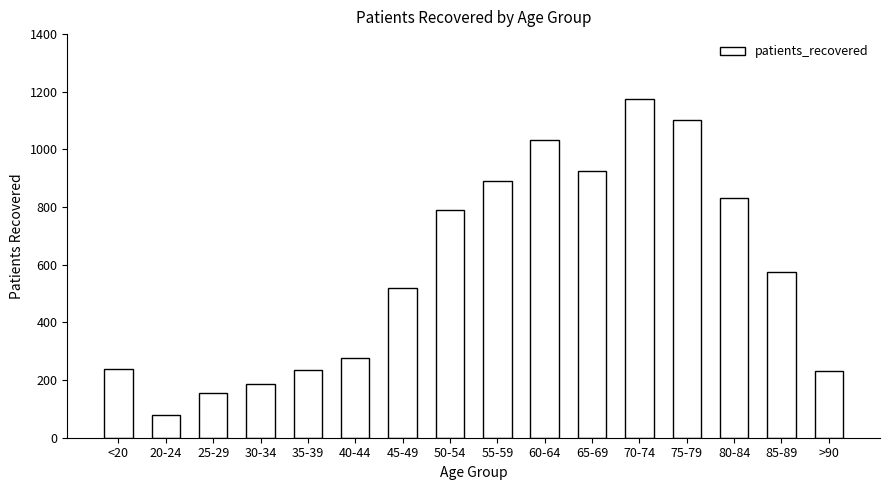

What is the sum of the values at 70-74 and 85-89?

1751